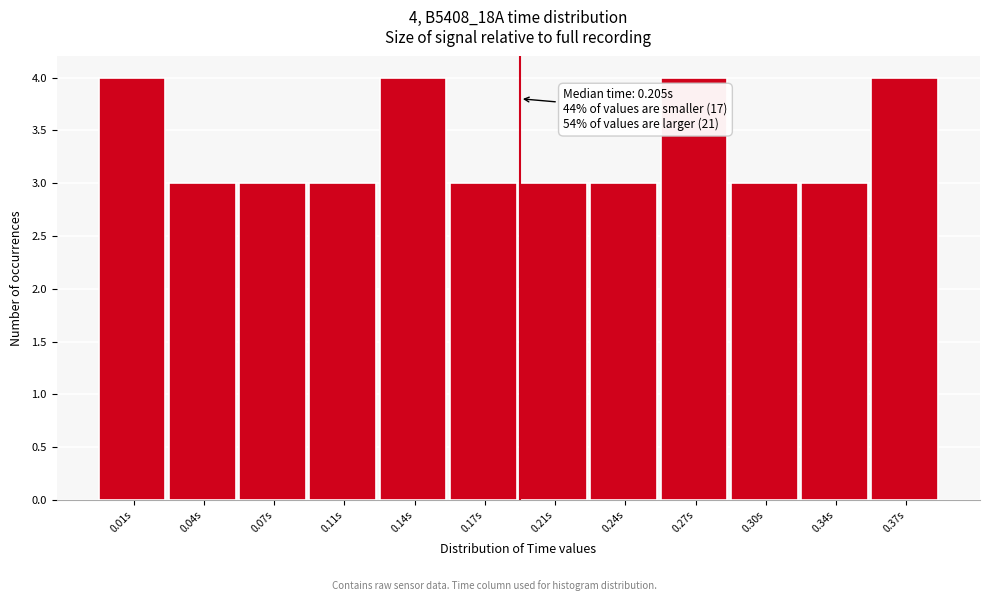

Reading right to left, extract all data points from this chart.

0.37s=4	0.34s=3	0.30s=3	0.27s=4	0.24s=3	0.21s=3	0.17s=3	0.14s=4	0.11s=3	0.07s=3	0.04s=3	0.01s=4